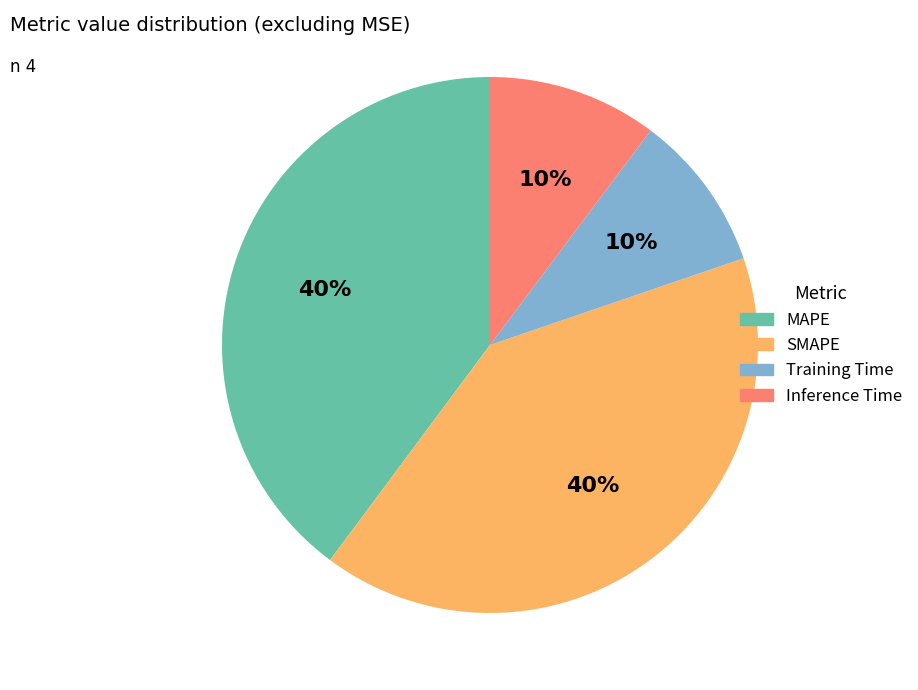

What percentage is the SMAPE slice, to the nearest percent?

40%